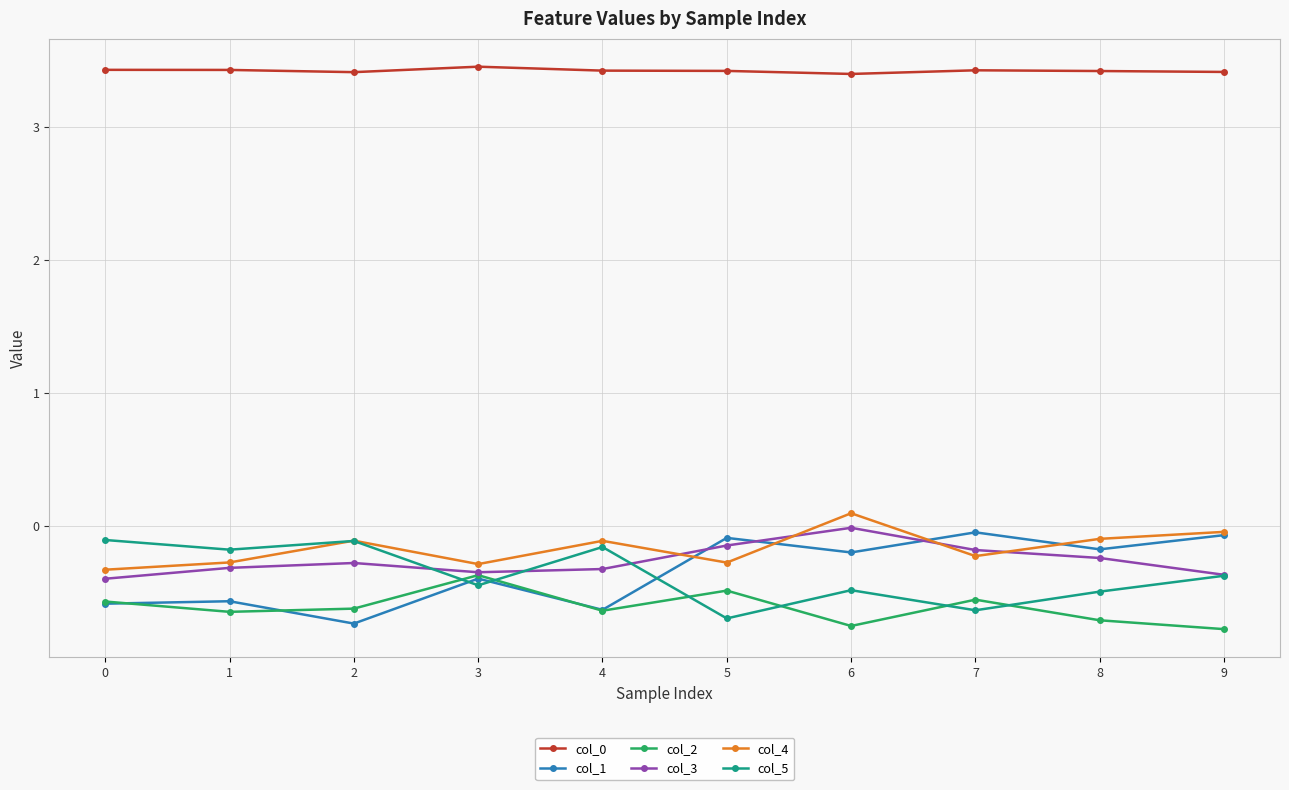

What is the minimum value shown in the chart?

-0.8